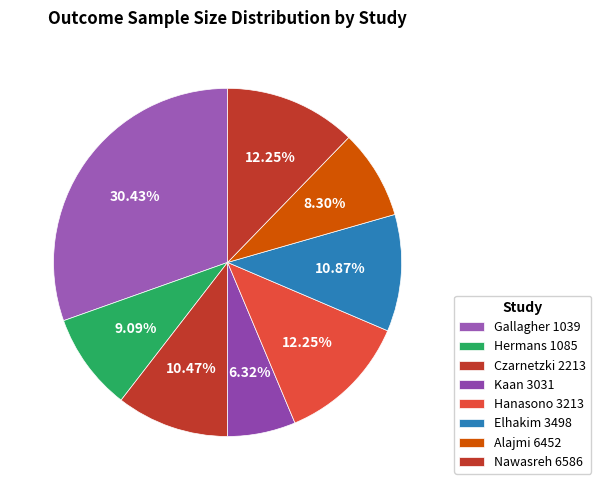

Count the number of slices in the pie.

8